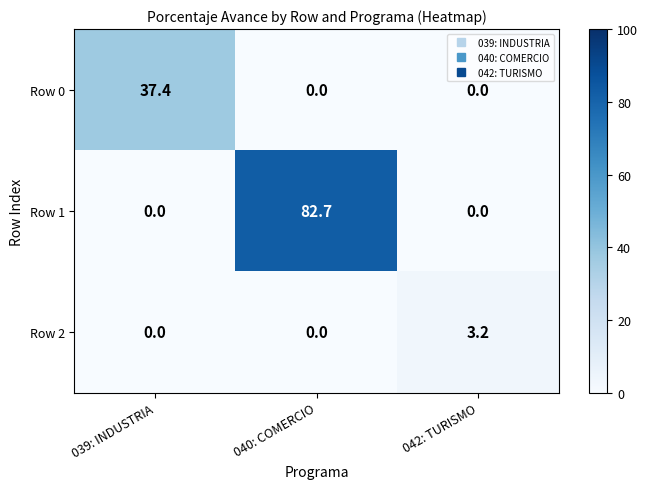

The value of Row 1 at 039: INDUSTRIA is 0.0. True or false?

True